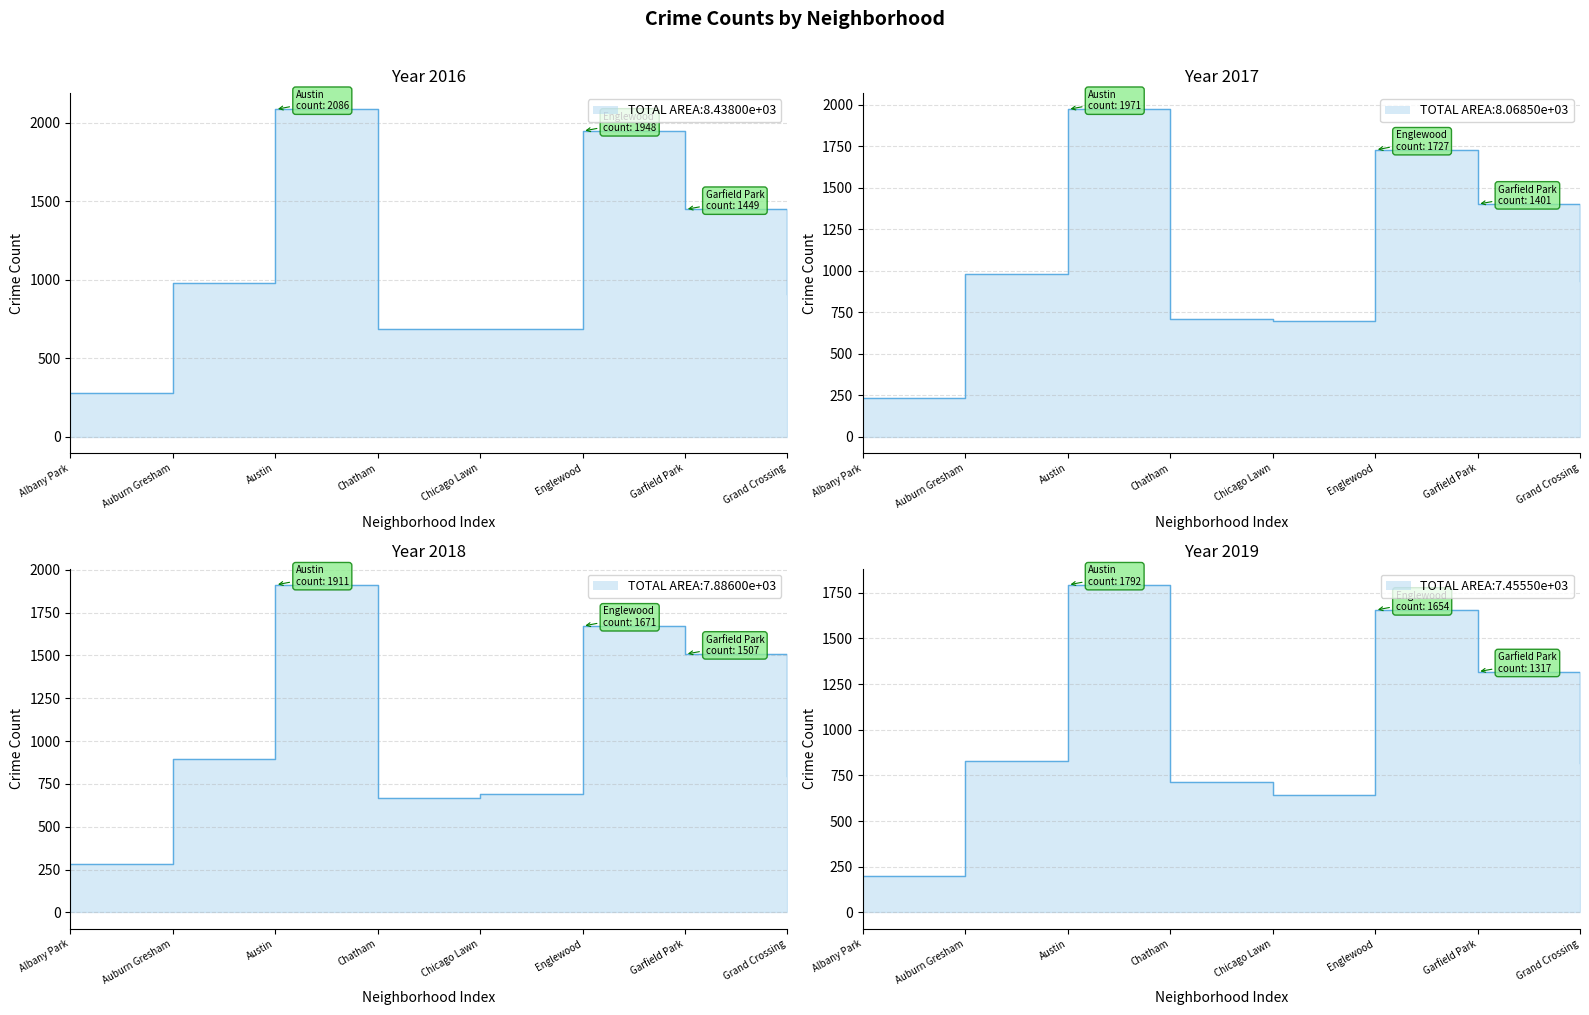

How many interior local peaks does the 2018 series have?

2